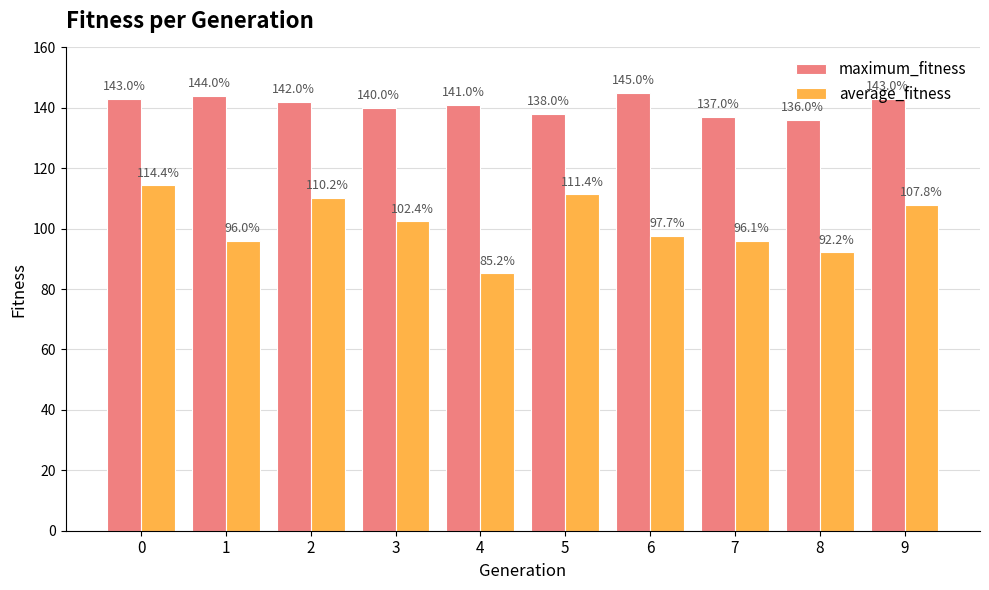

What is the difference between the average_fitness values at 4 and 9?

22.7